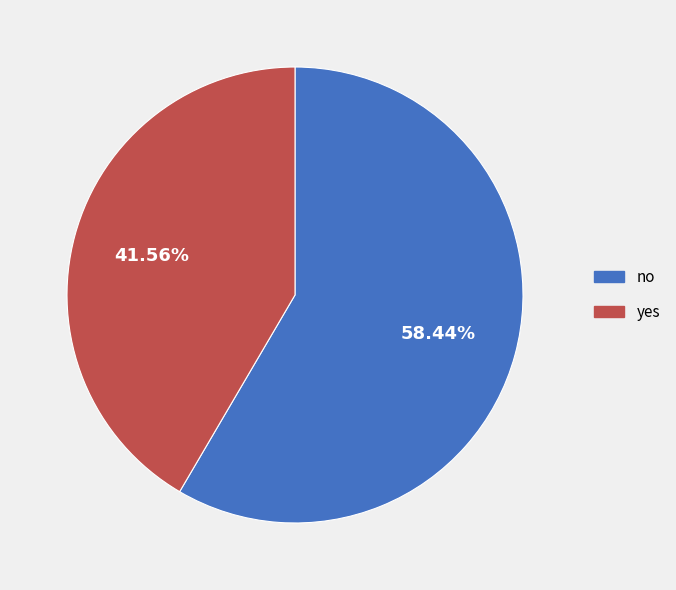

Which category has the biggest portion of the pie?

no